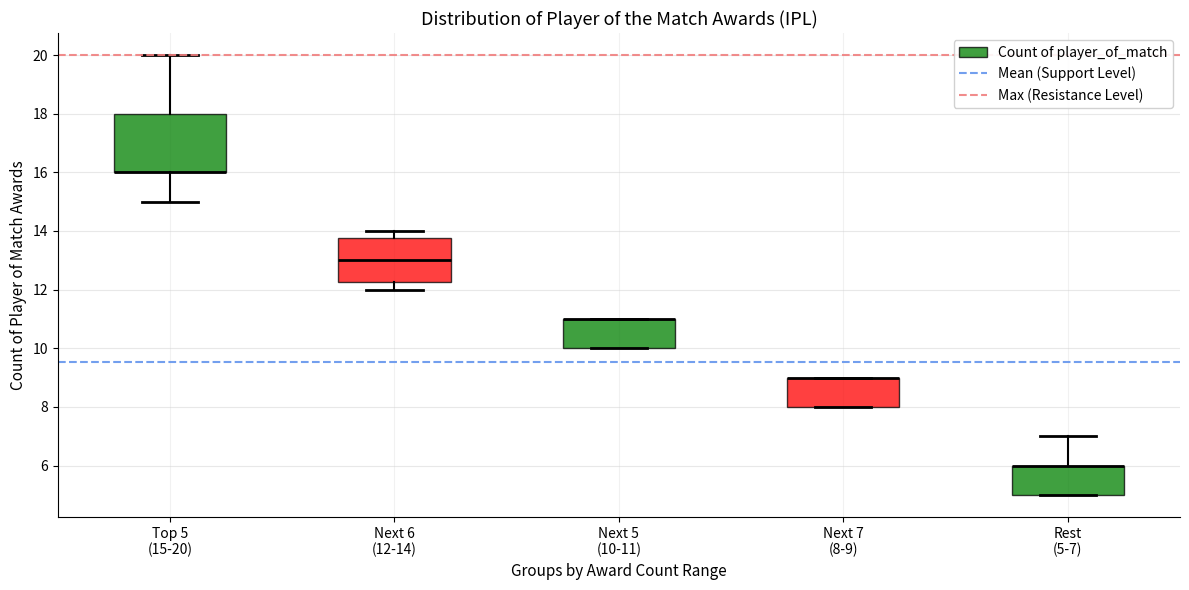

Reading left to right, transcribe this box plot: for each box, give where its median line is, the range the box spans, and where its two whiskers end, as read against the y-axis. The values are not printed on the chart, so give them approximately, as read against the axis.

Top 5 (15-20): median 16.0 (drawn on the box's lower edge), box 16.0 to 18.0, whiskers 15.0 to 20.0
Next 6 (12-14): median 13.0, box 12.2 to 13.8, whiskers 12.0 to 14.0
Next 5 (10-11): median 11.0 (drawn on the box's upper edge), box 10.0 to 11.0, whiskers 10.0 to 11.0
Next 7 (8-9): median 9.0 (drawn on the box's upper edge), box 8.0 to 9.0, whiskers 8.0 to 9.0
Rest (5-7): median 6.0 (drawn on the box's upper edge), box 5.0 to 6.0, whiskers 5.0 to 7.0